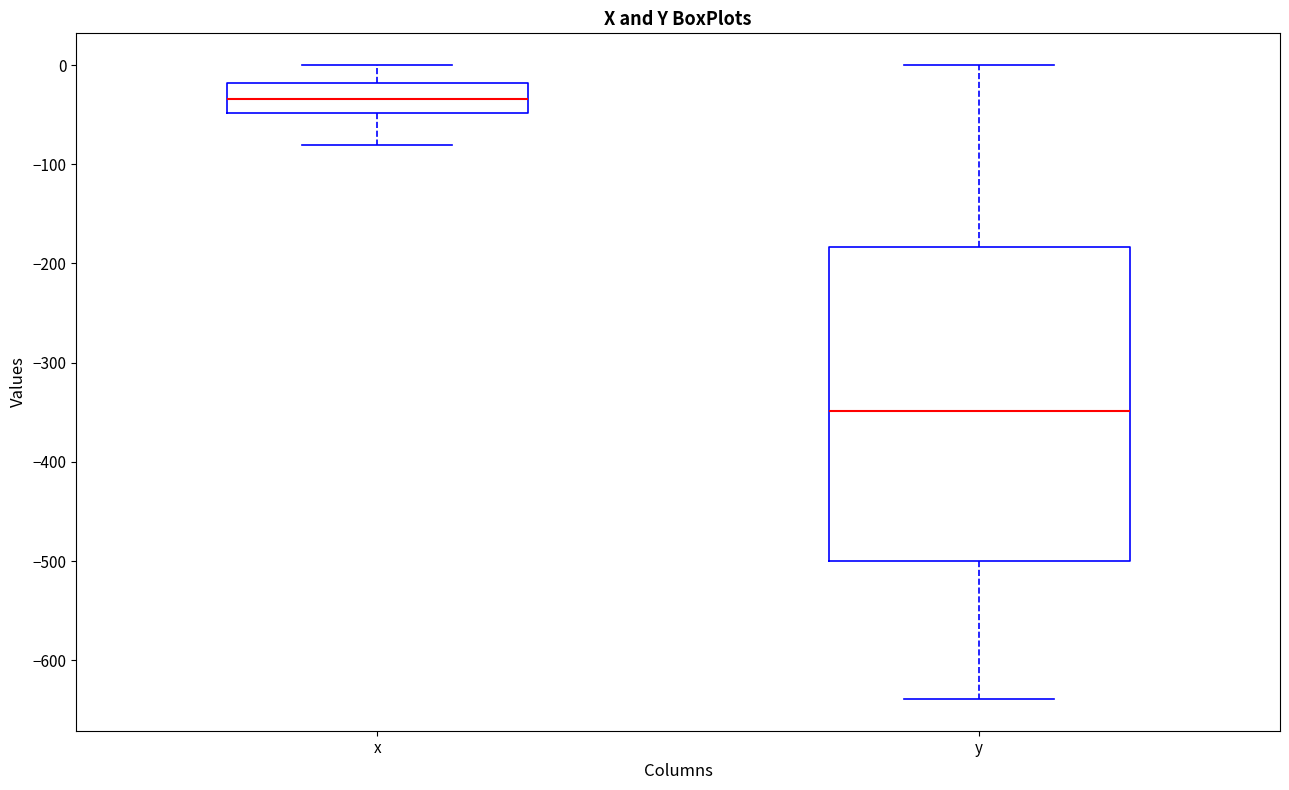

Which box's median line is the highest?

x